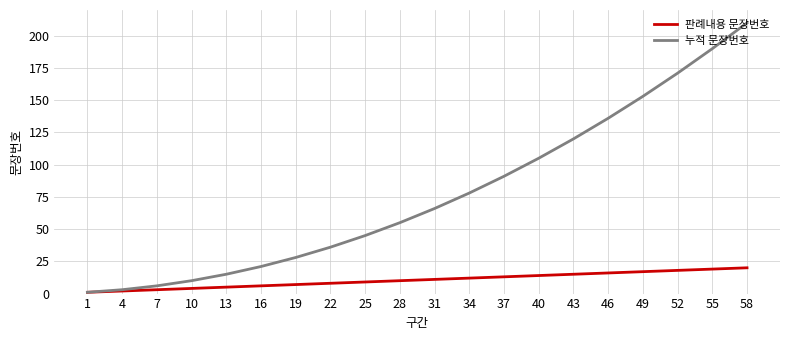

What is the maximum value for 판례내용 문장번호?

20